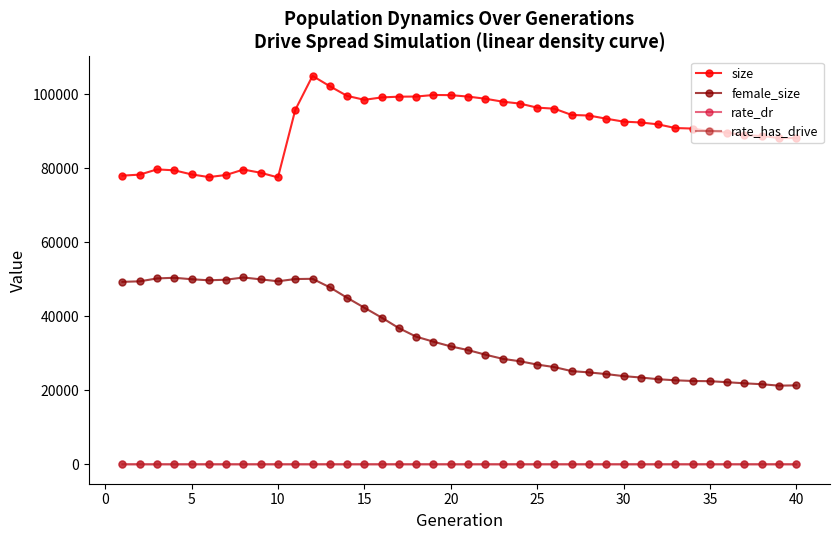

True or false: rate_has_drive and size intersect in this chart.

False